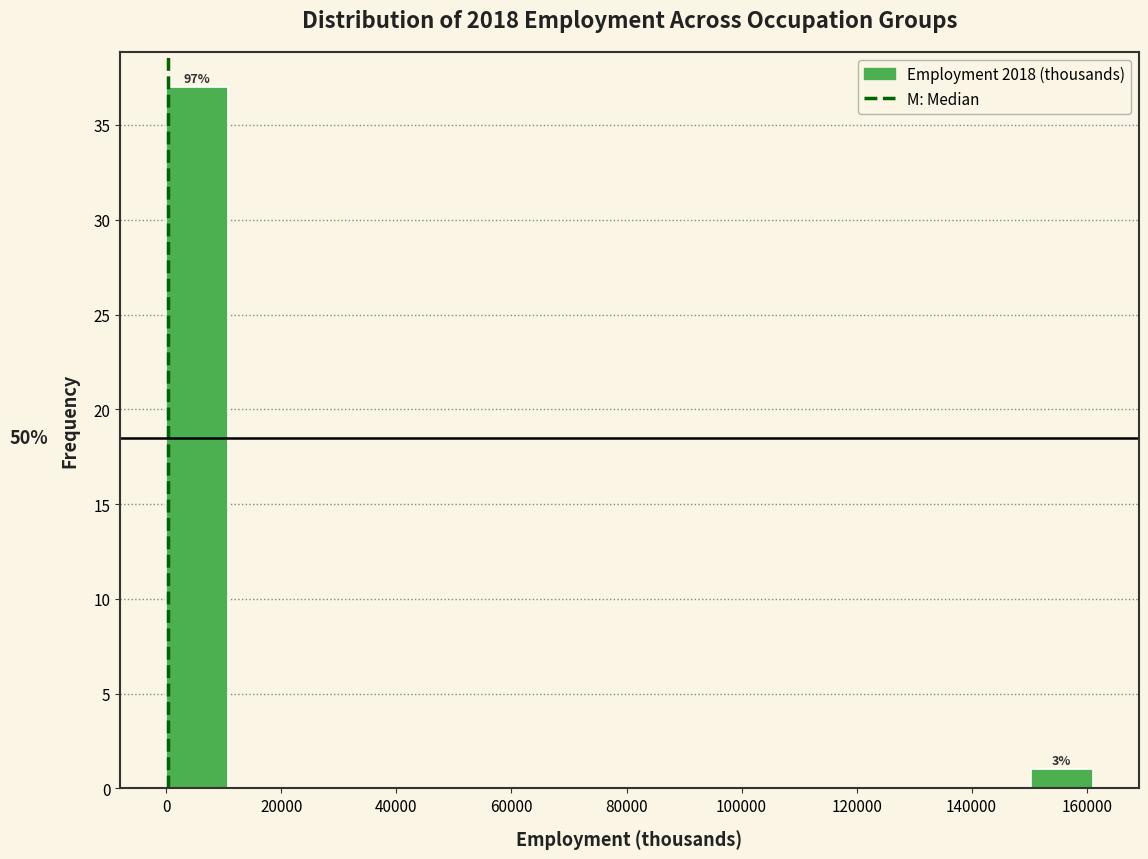

Over which range of the x-axis is the bar tallest?

0 to 10000